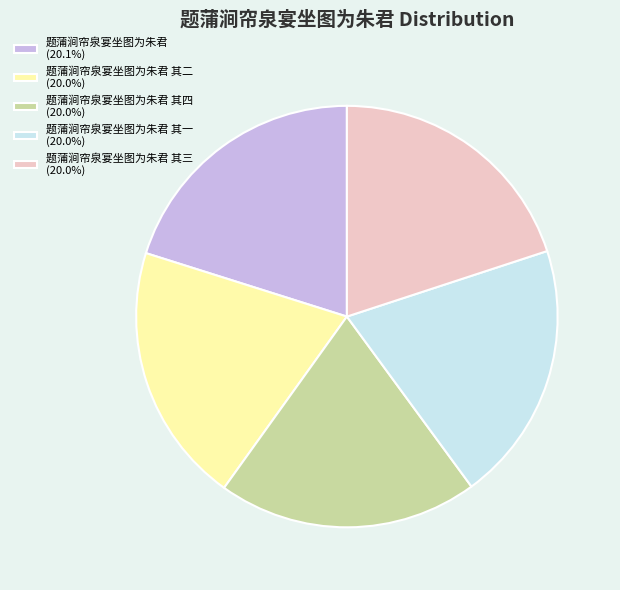

Do 题蒲涧帘泉宴坐图为朱君 其一 (20.0%) and 题蒲涧帘泉宴坐图为朱君 (20.1%) together represent more than half of the pie?

No